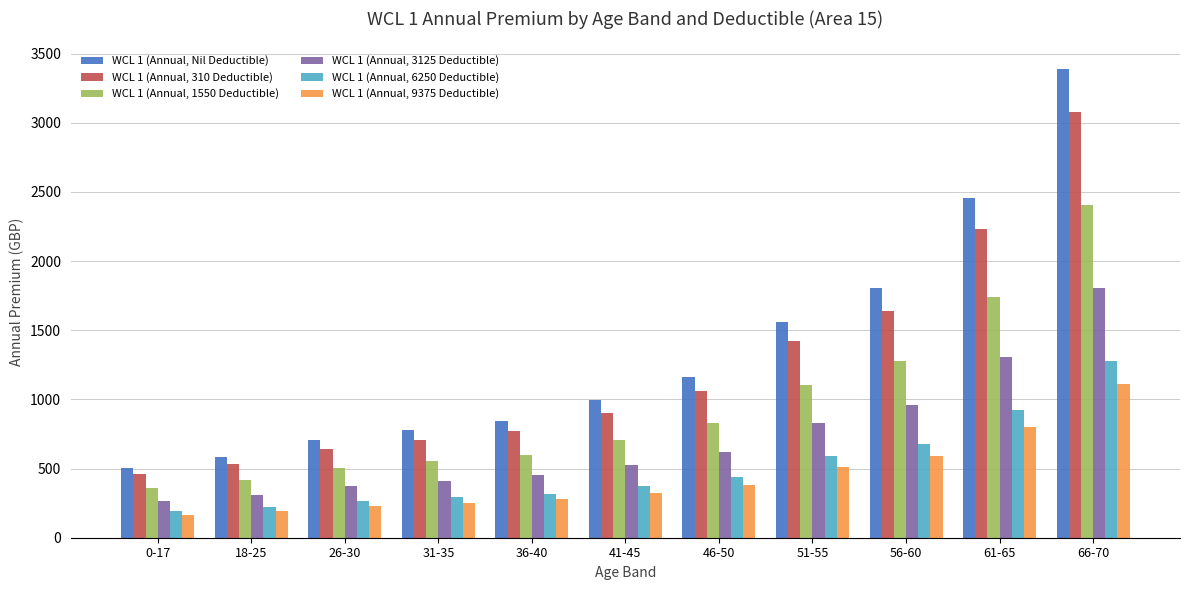

At which label is WCL 1 (Annual, 6250 Deductible) closest to 734?

56-60